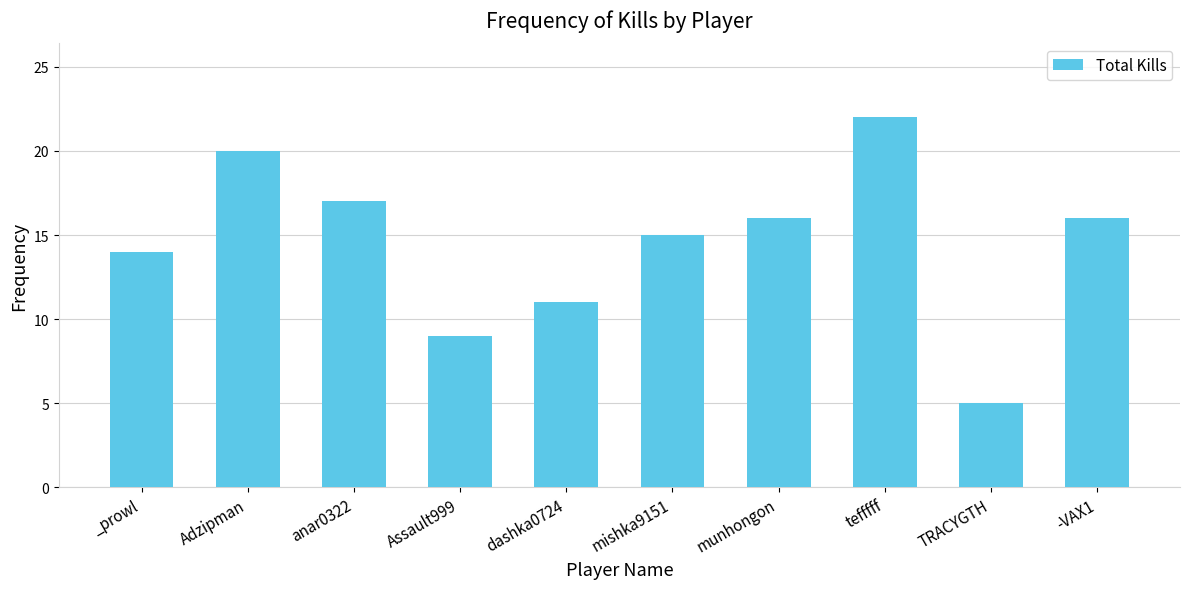

What is the difference between the second highest and second lowest values?

11